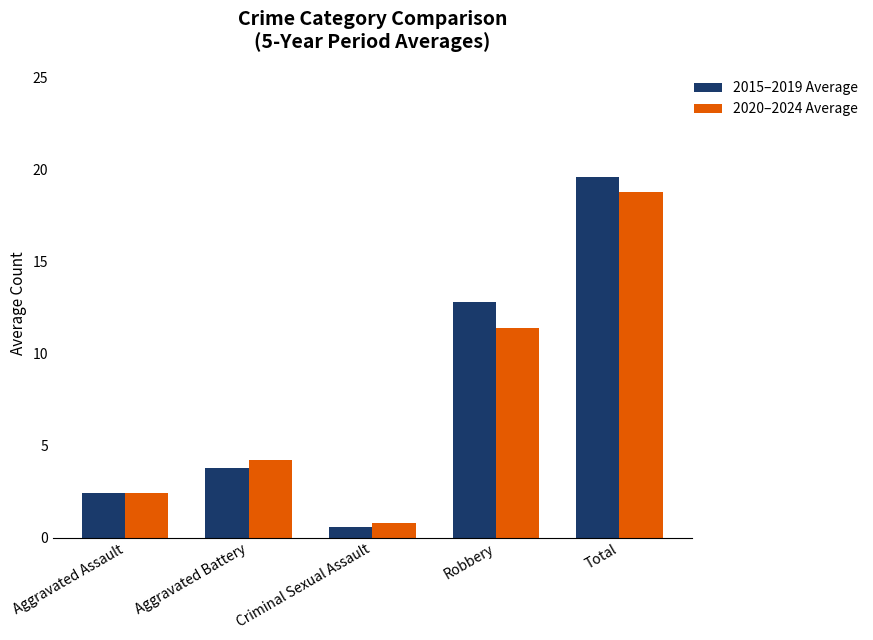

At how many categories does at least one series exceed 5?

2